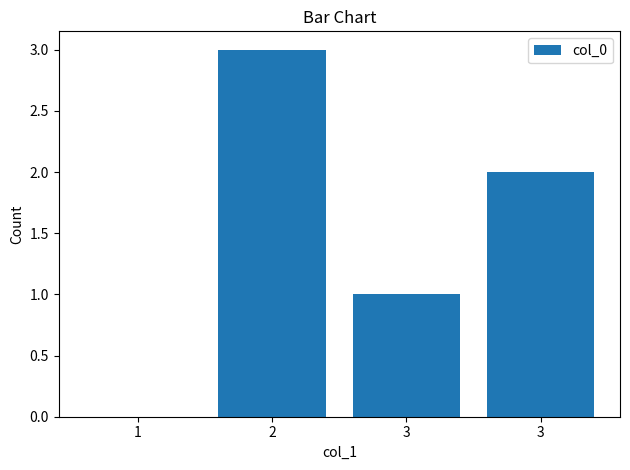

Are the bars horizontal?

No